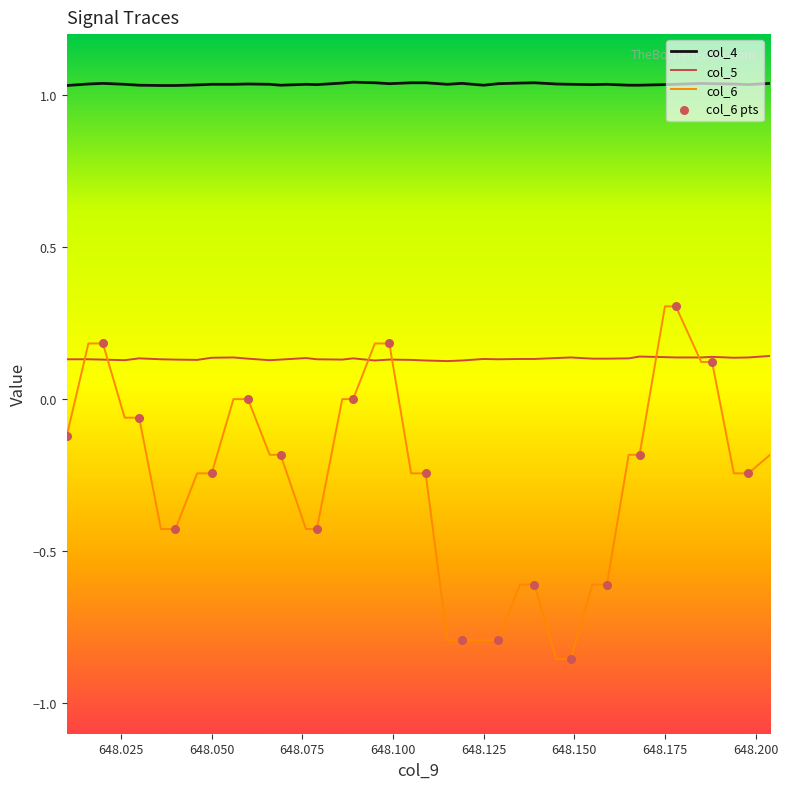

Which series has the largest total across all categories?

col_4